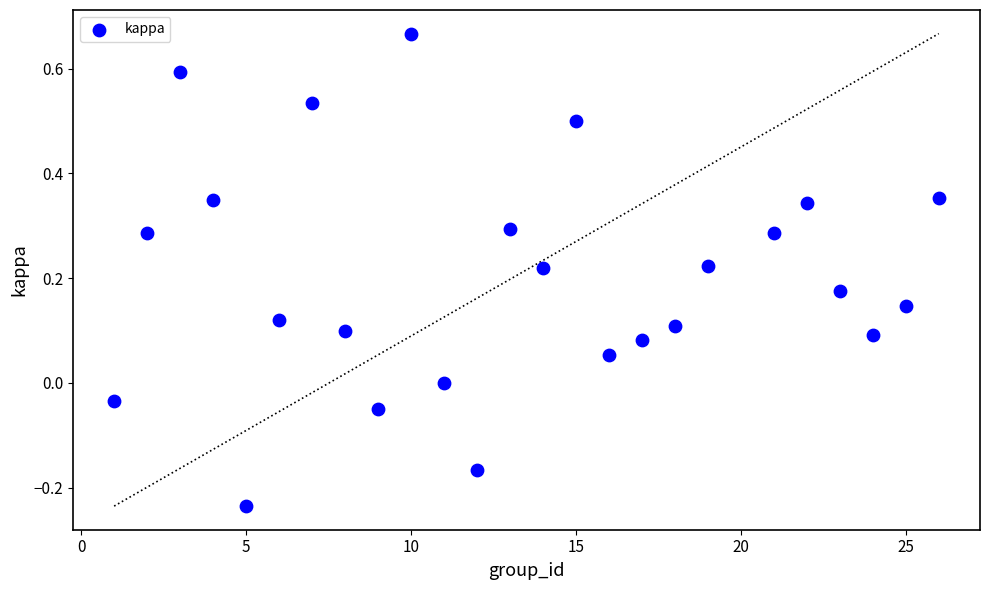

What is the range of Y values (max minus min)?

0.9